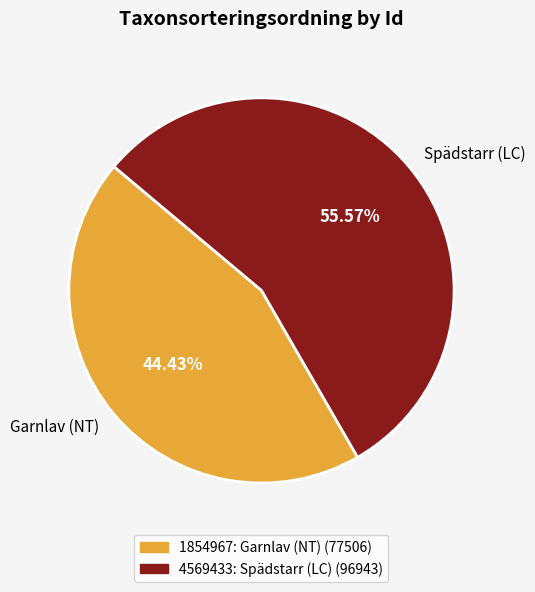

Combined, do Spädstarr (LC) and Garnlav (NT) account for over 50%?

Yes